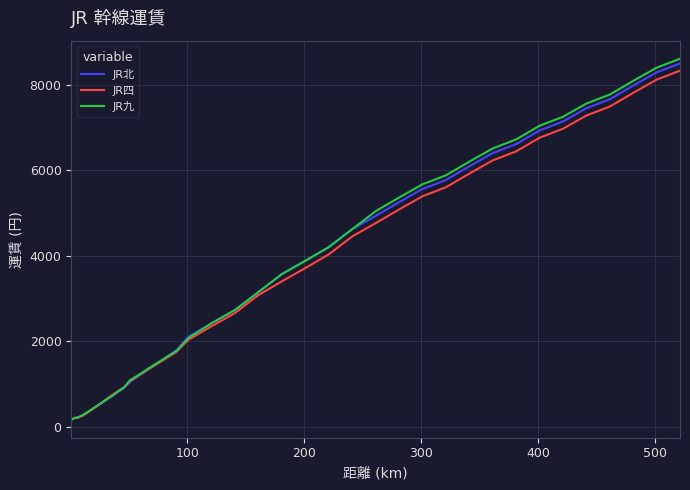

What is the greatest value displayed?

8610